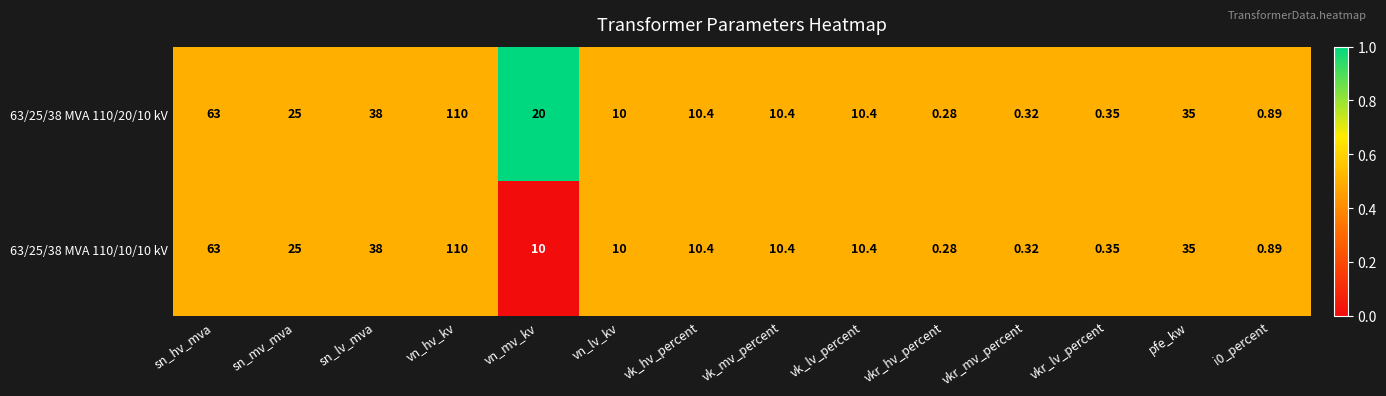

At which label is 63/25/38 MVA 110/10/10 kV closest to 55?

sn_hv_mva